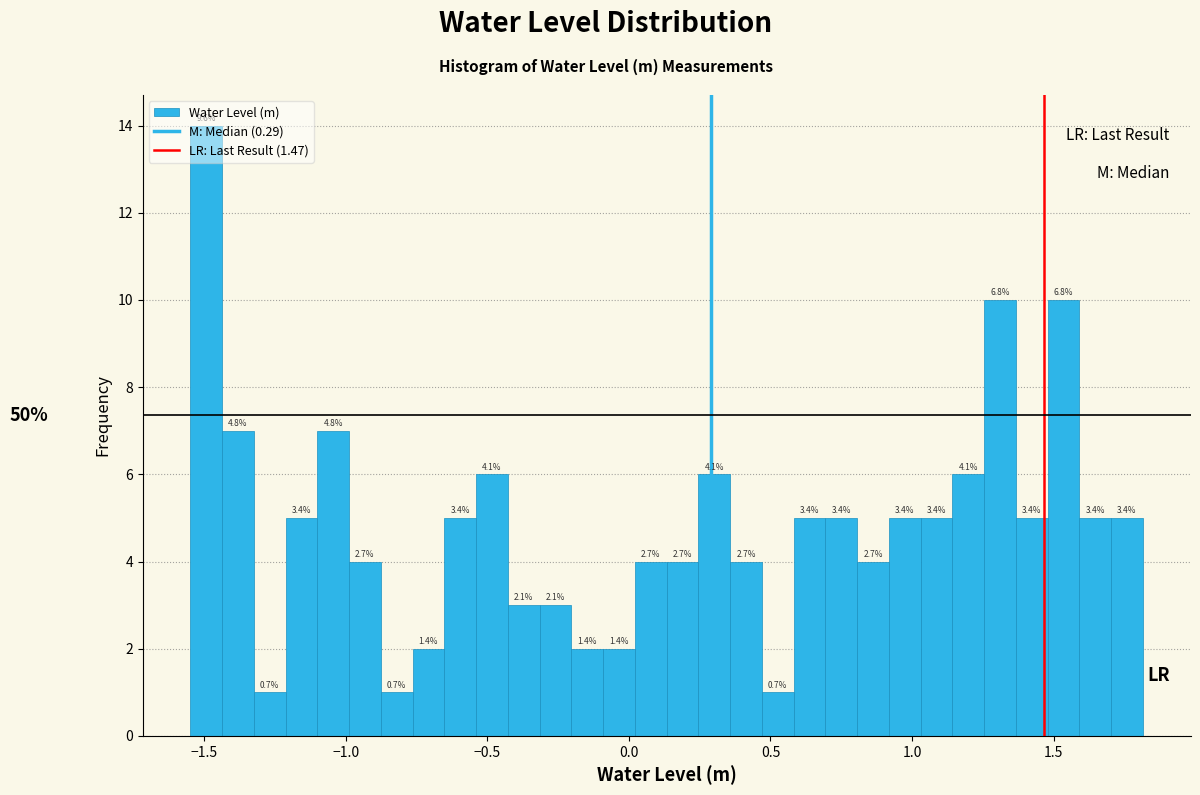

Read against the x-axis, roughly where is the centre of the tallest bar?

-1.50